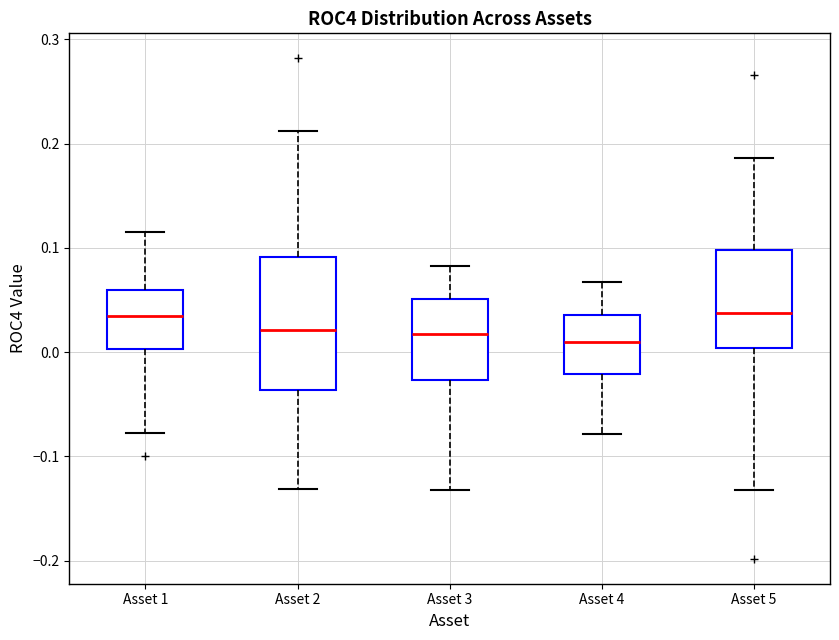

Which box is the tallest, from its lower edge to its upper edge?

Asset 2